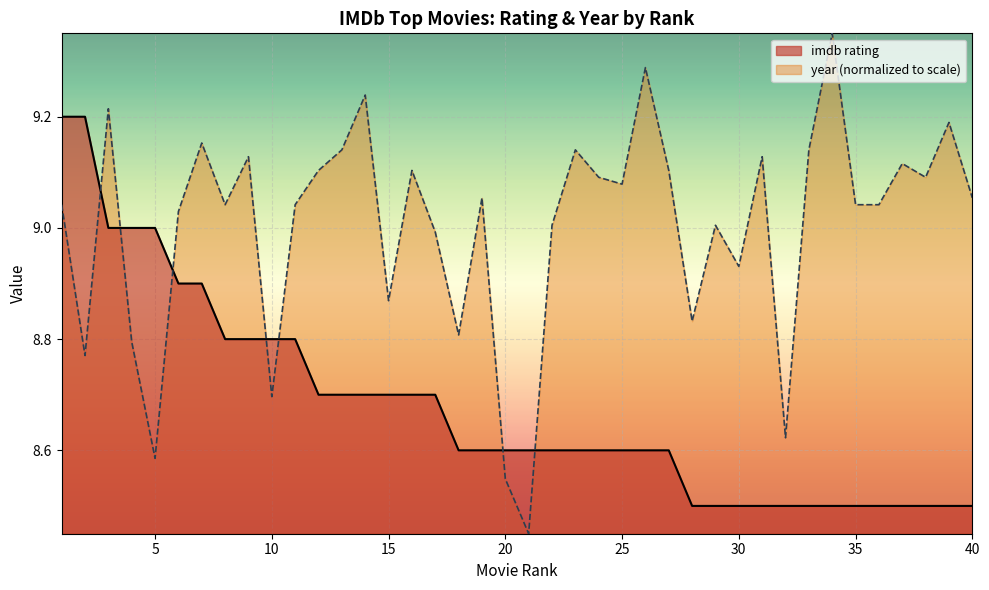

How many interior local peaks does the year (normalized) series have?

13